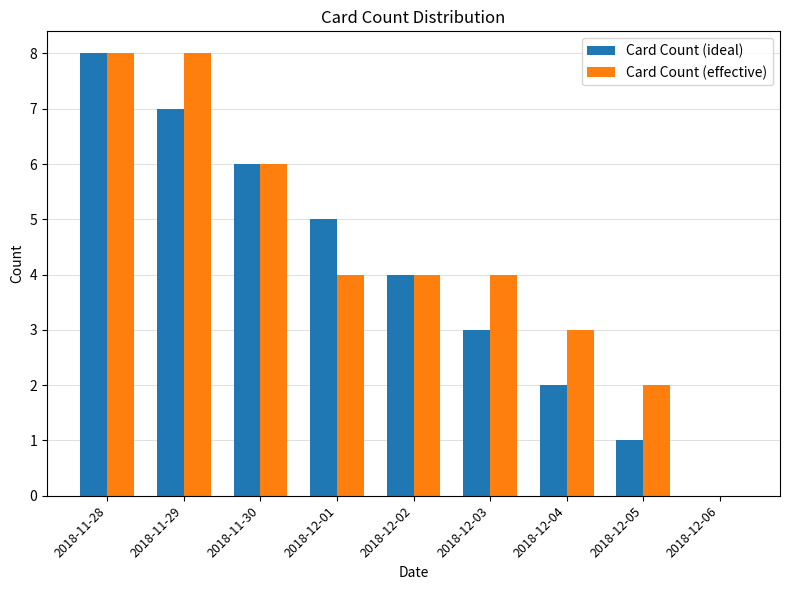

What is the sum of all Card Count (ideal) values?

36